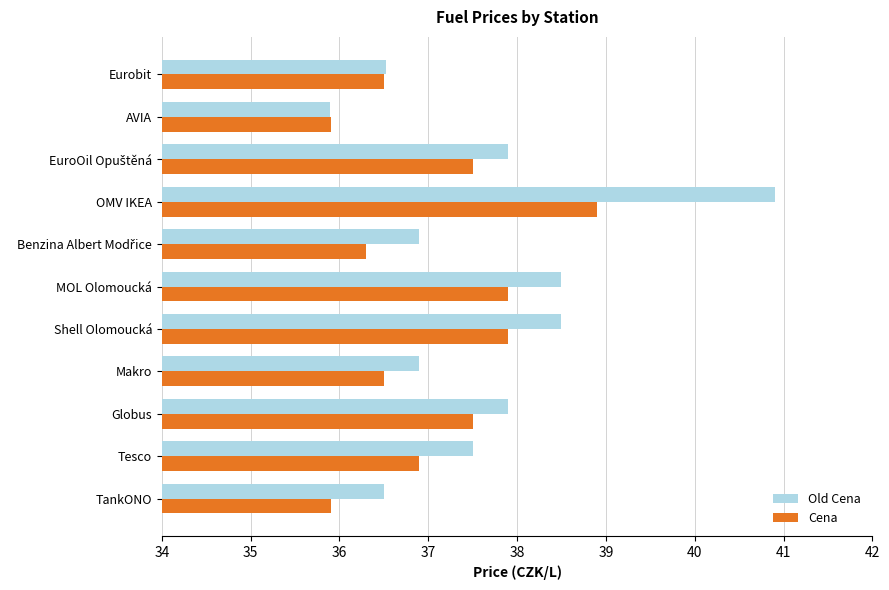

Rank the series at Shell Olomoucká from lowest to highest value.

Cena, Old Cena